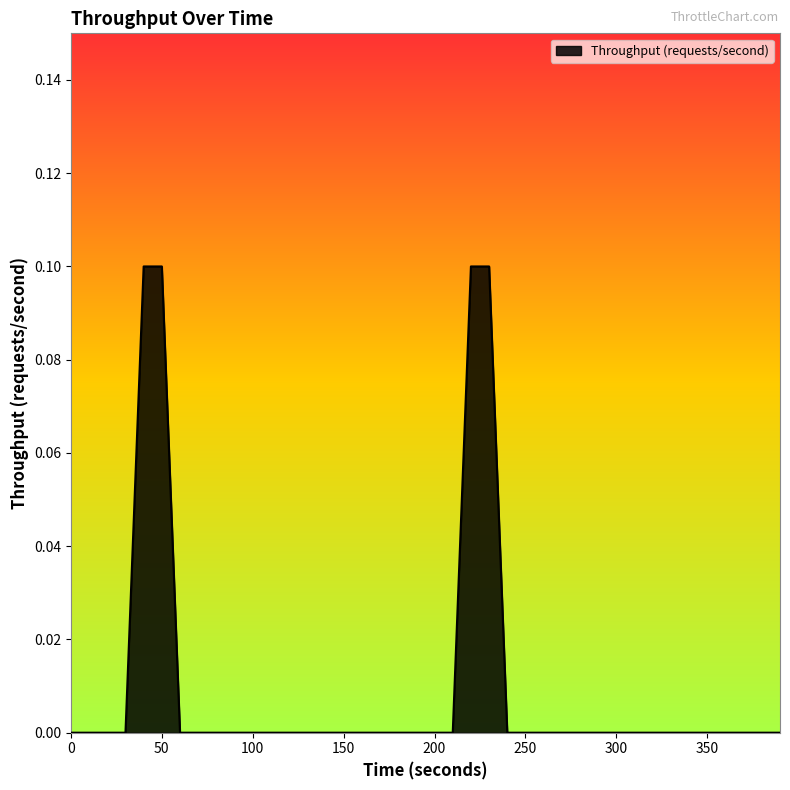

List the labels in order of value, largest first.

40, 50, 220, 230, 0, 10, 20, 30, 60, 70, 80, 90, 100, 110, 120, 130, 140, 150, 160, 170, 180, 190, 200, 210, 240, 250, 260, 270, 280, 290, 300, 310, 320, 330, 340, 350, 360, 370, 380, 390